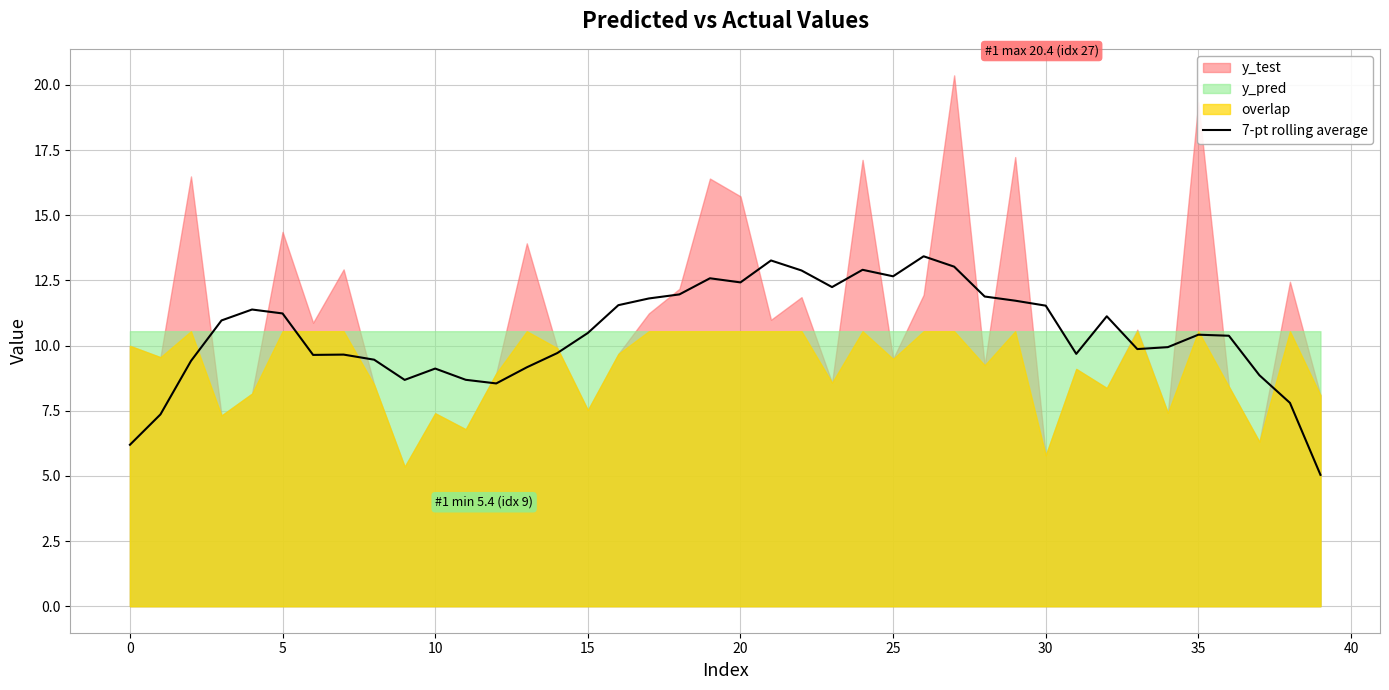

The 7-pt rolling average series shows 2.3 at 0. True or false?

False